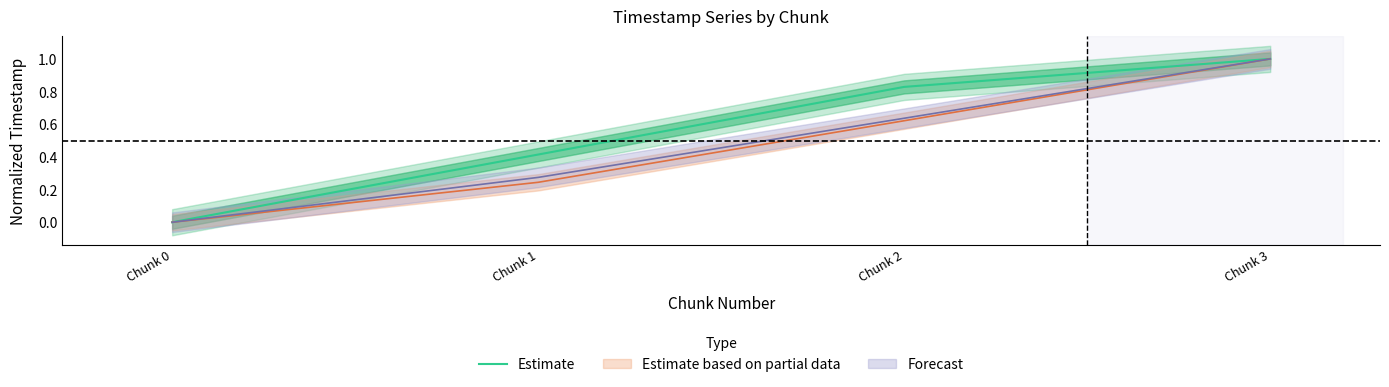

True or false: the data has more than 1 interior local peaks.

False